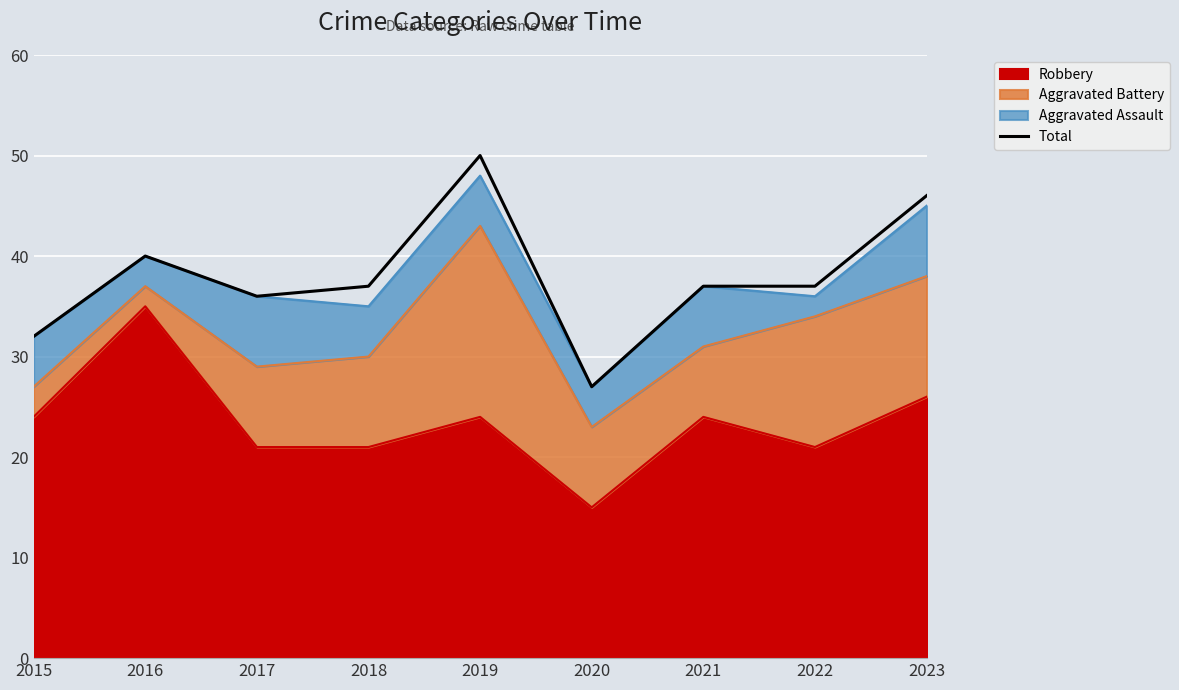

What is the difference between the second highest and second lowest values?

14